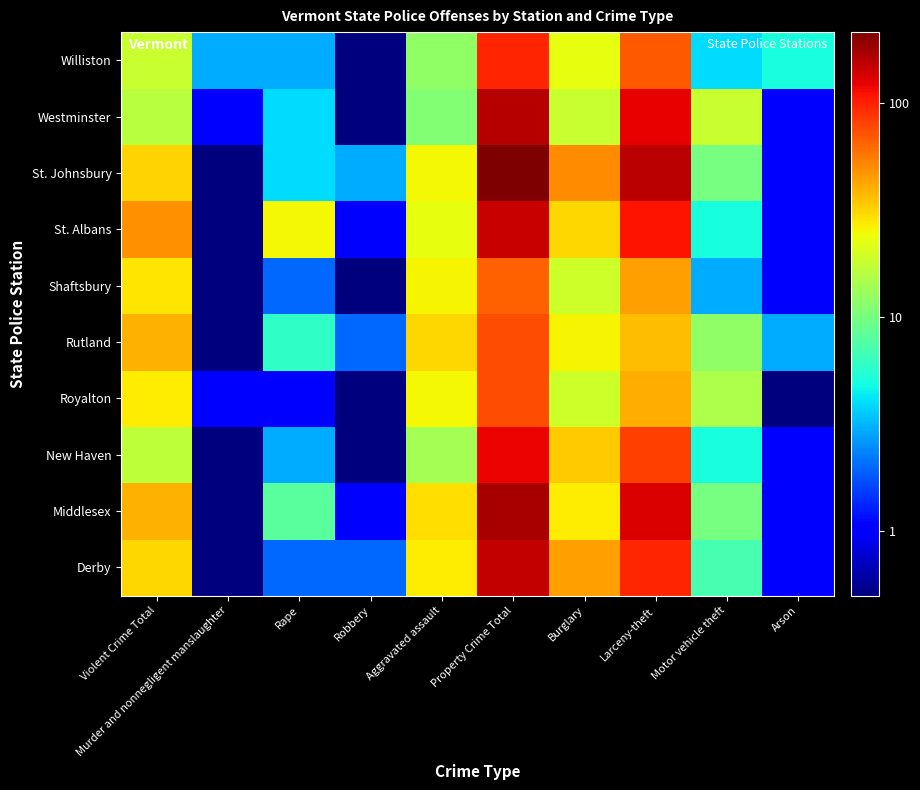

Rank the series by their maximum value, from lowest to highest.

Shaftsbury, Royalton, Rutland, Williston, New Haven, St. Albans, Derby, Westminster, Middlesex, St. Johnsbury